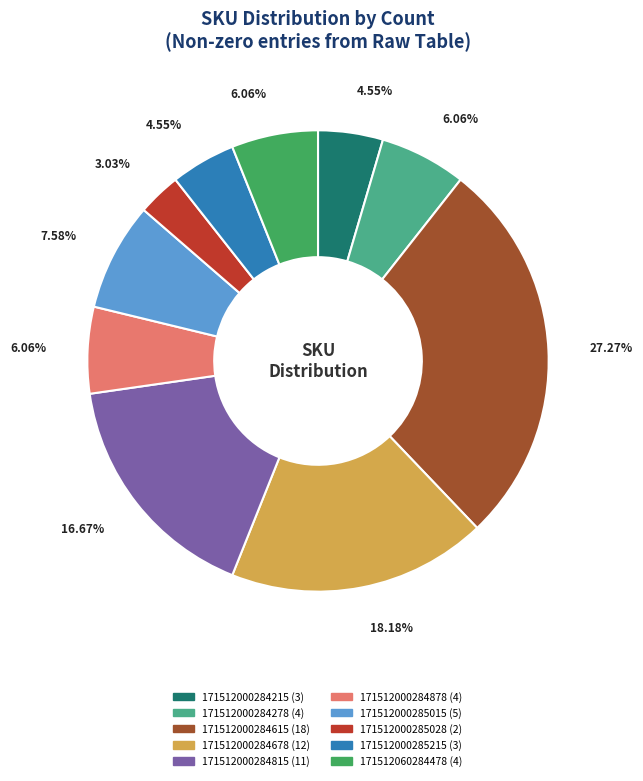

Combined, do 171512000285015 and 171512000284678 account for over 50%?

No